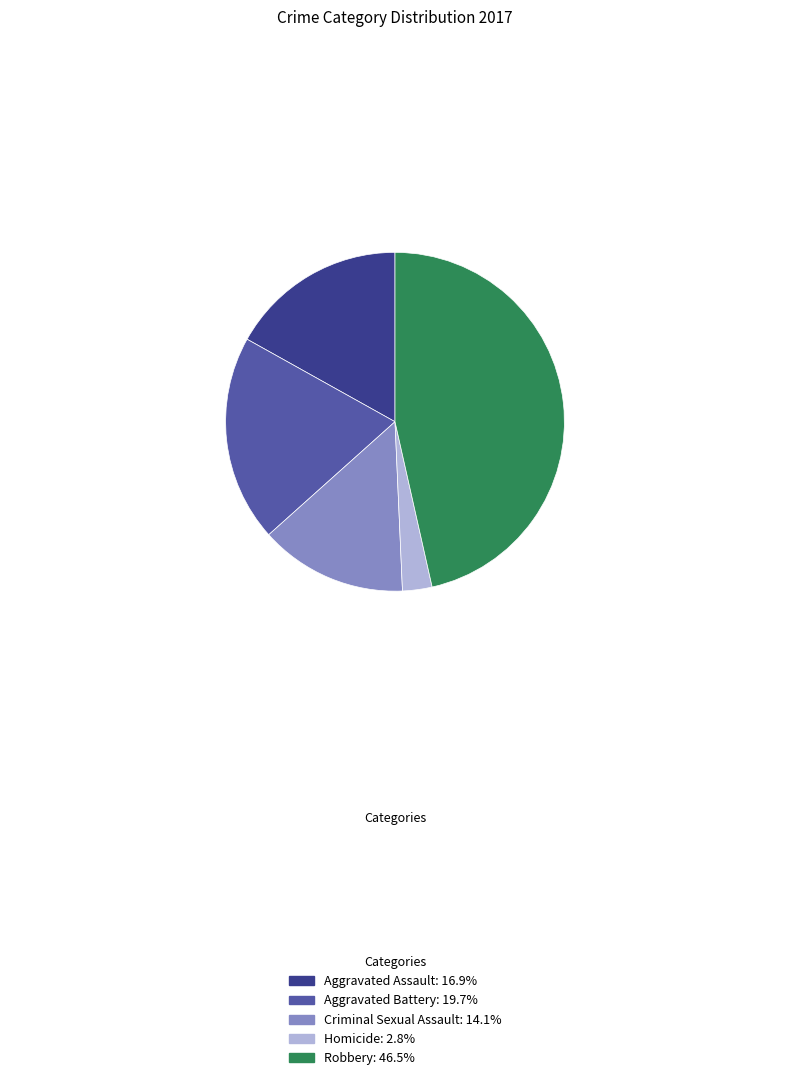

Combined, do Aggravated Assault and Robbery account for over 50%?

Yes